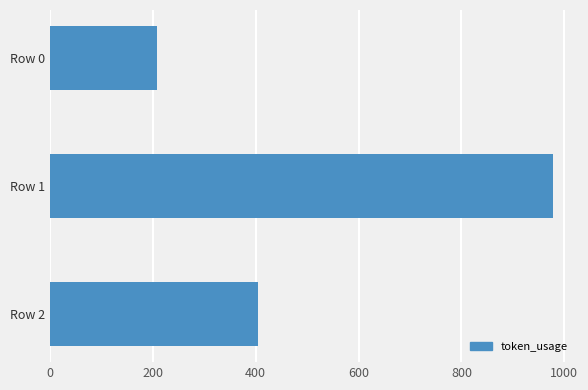

What is the average value?

530